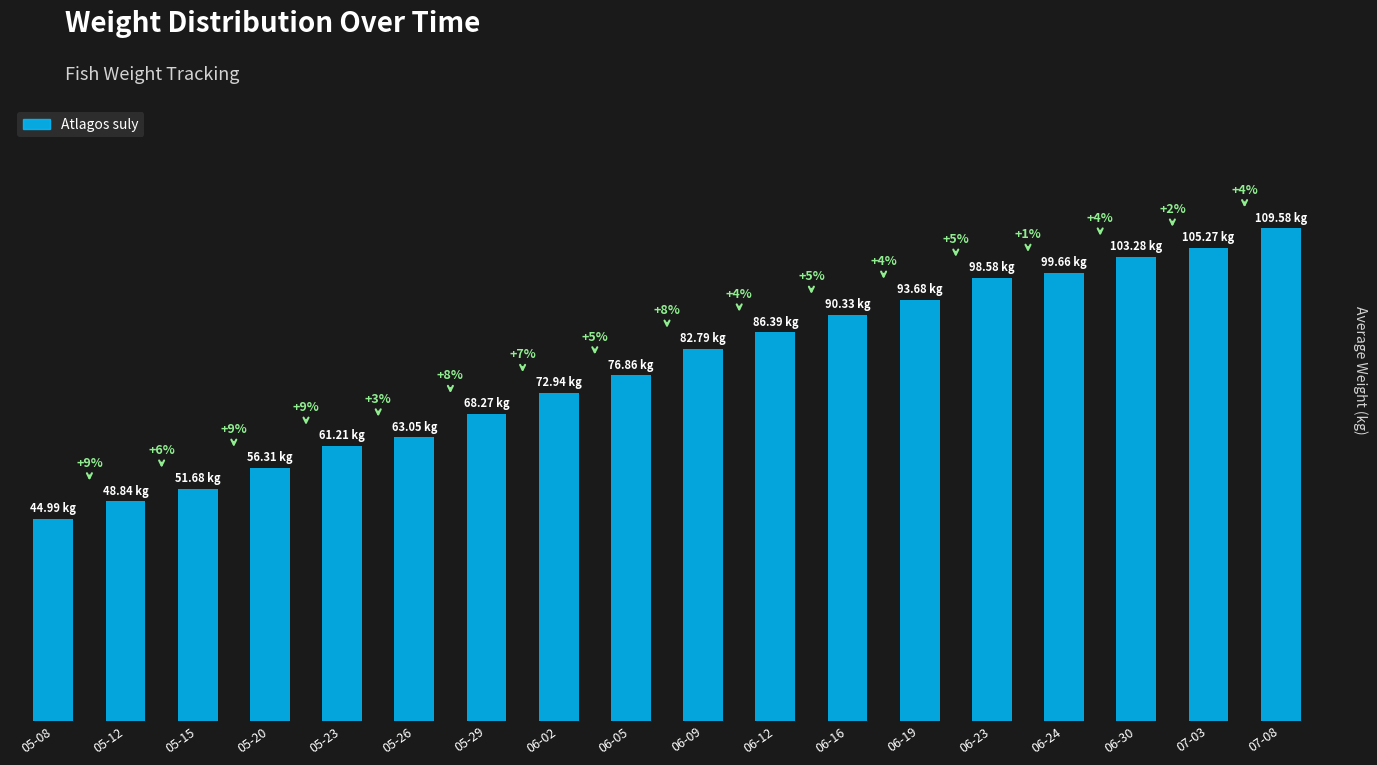

At which category does the chart reach its minimum across all series?

05-08